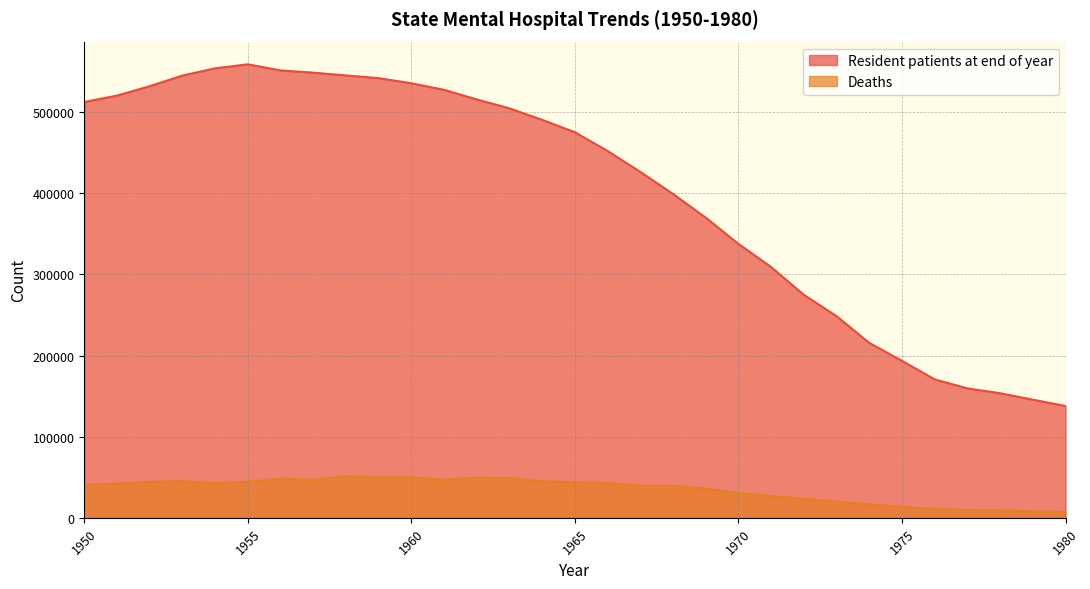

What are all the series names shown in the legend?

Resident patients at end of year, Deaths